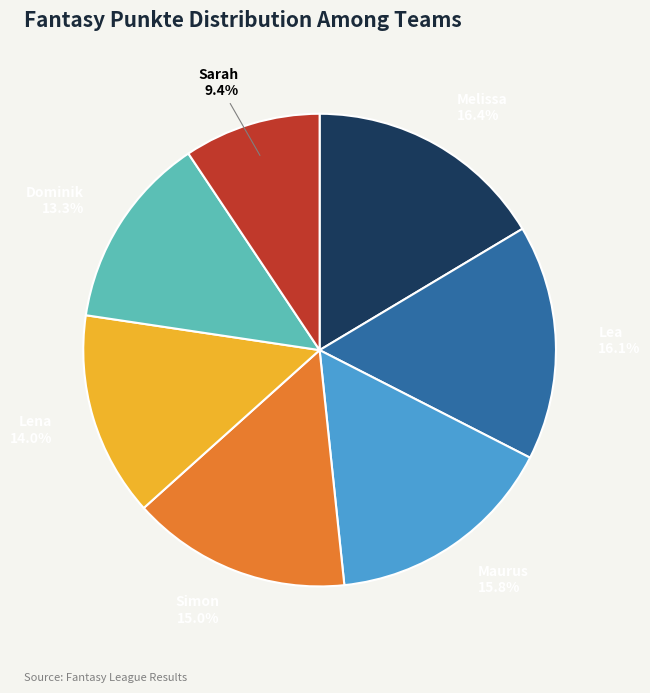

Is there any slice that represents more than half of the pie?

No